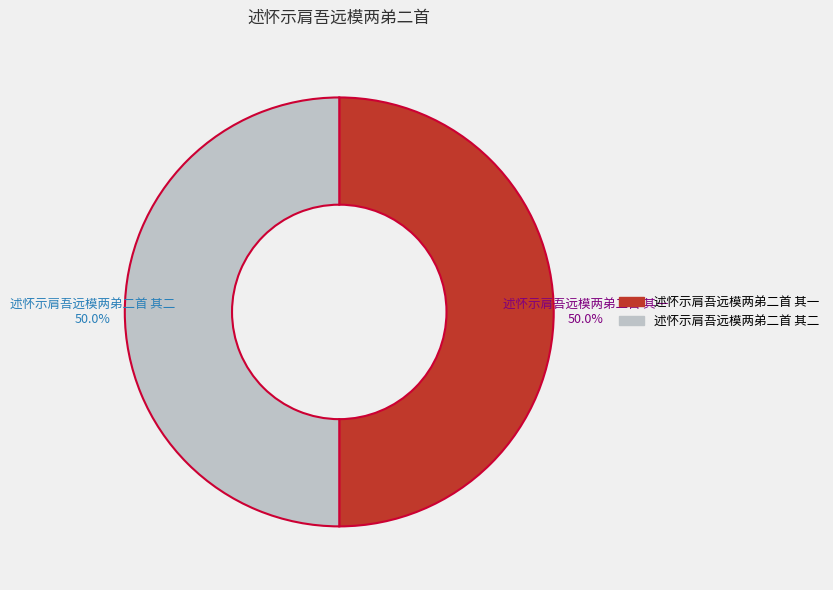

Approximately how many times larger is the value at 述怀示肩吾远模两弟二首 其一 compared to 述怀示肩吾远模两弟二首 其二?

1.0